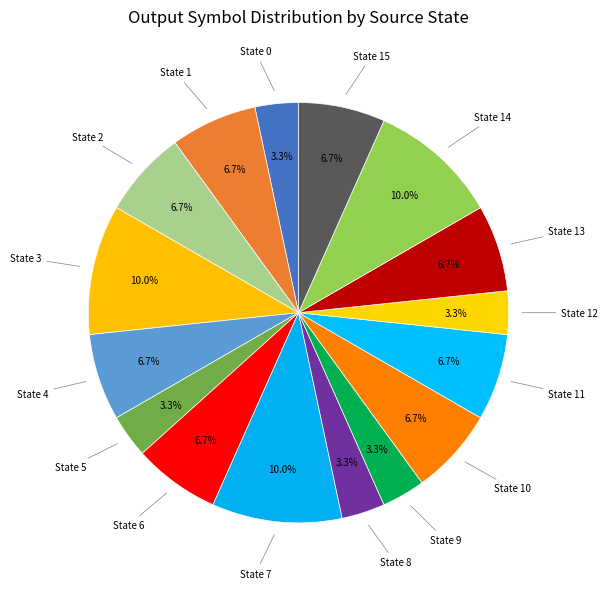

How many slices are in this pie chart?

16